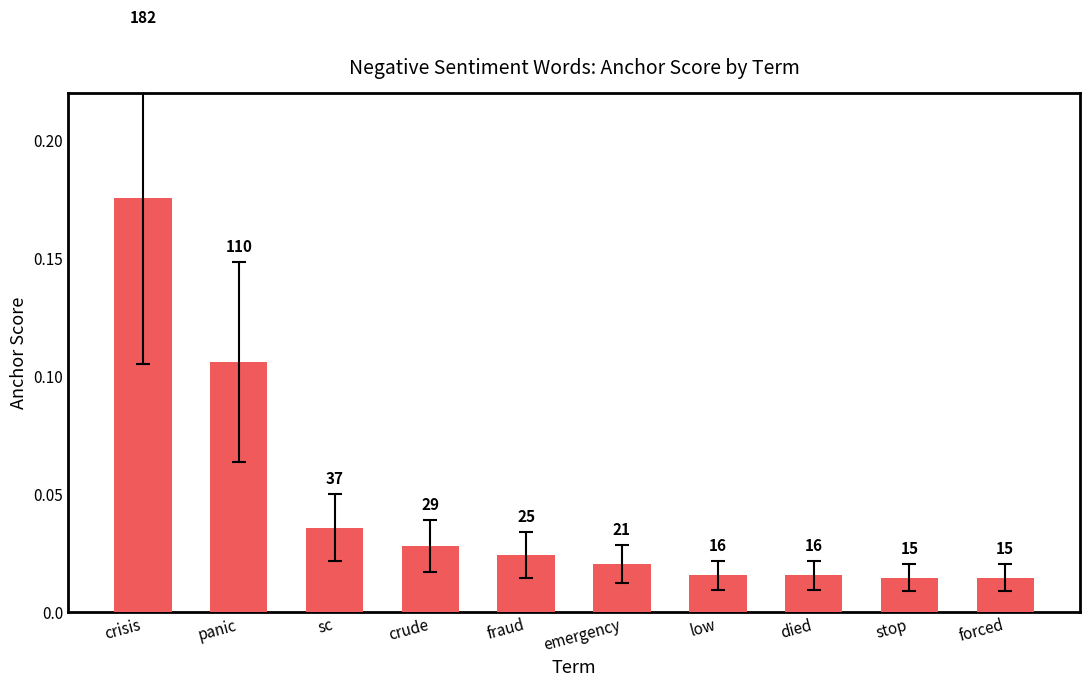

What is the label of the 7th bar from the left?

low